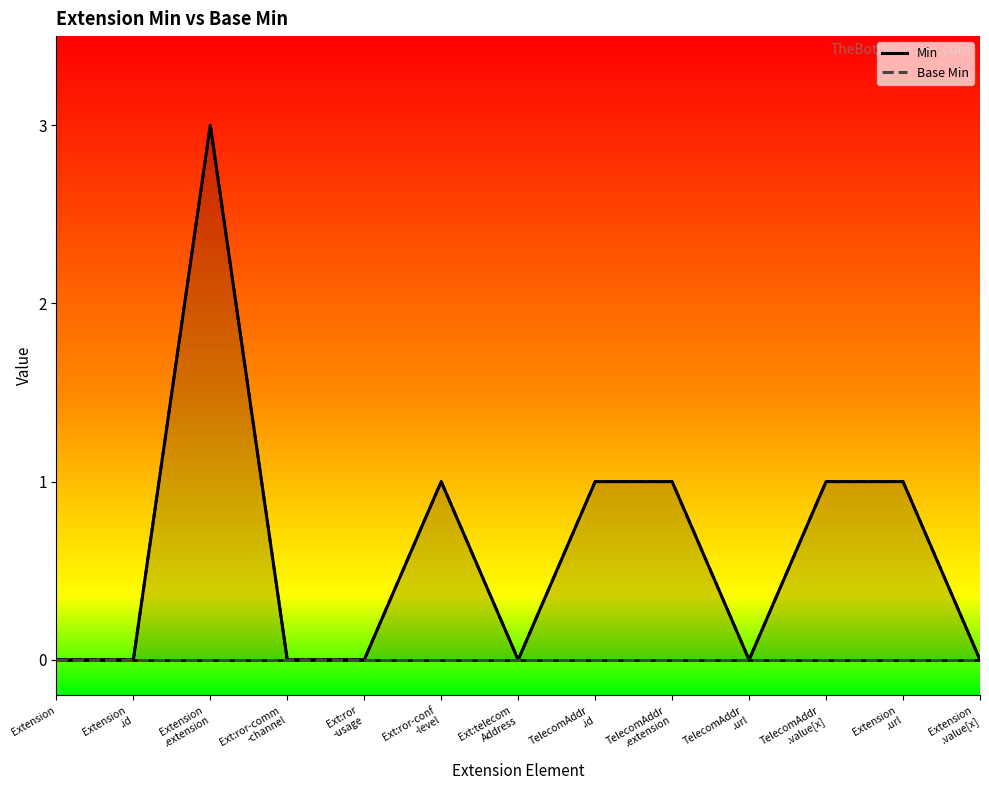

List the series in order of their overall mean, highest first.

Min, Base Min